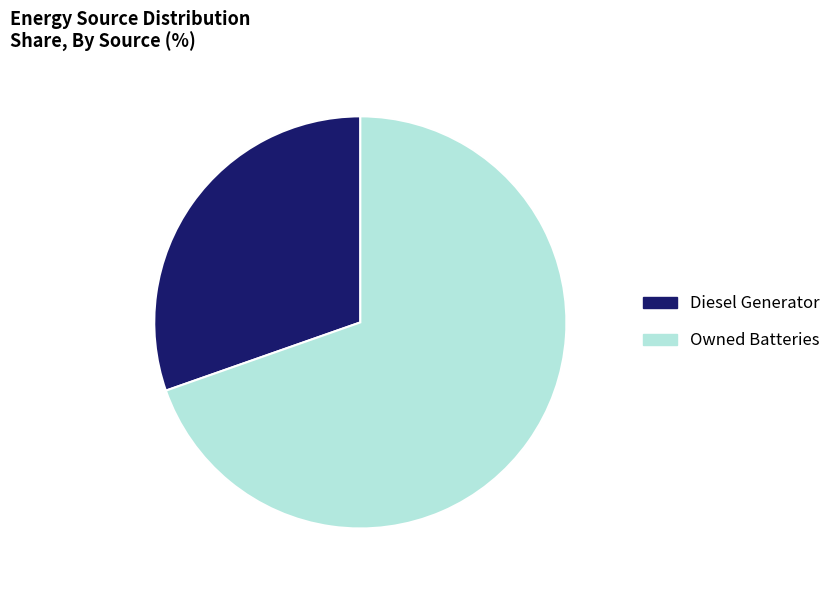

Rank the categories by value from highest to lowest.

Owned Batteries, Diesel Generator